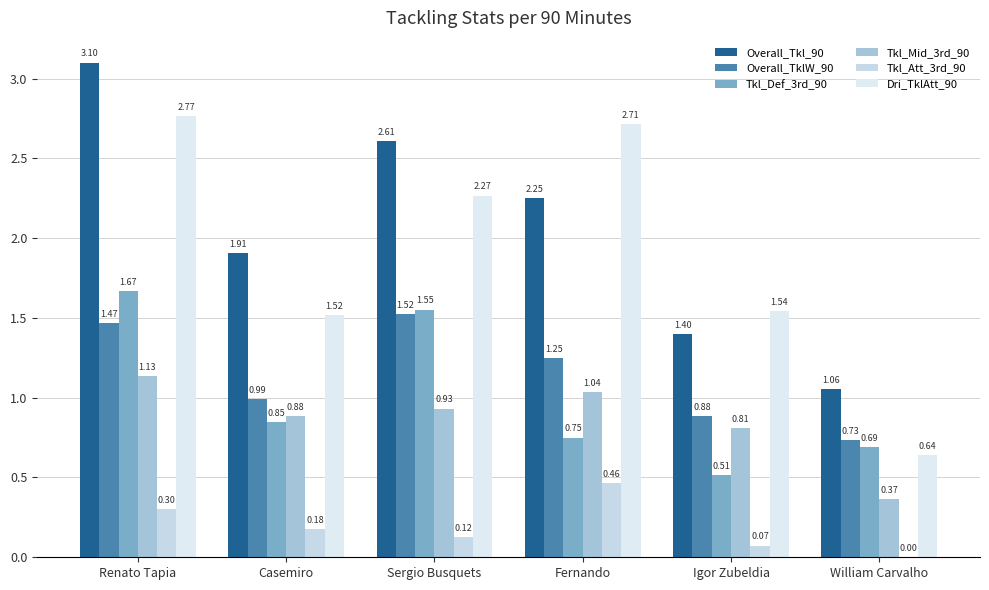

Which series changed the most between Renato Tapia and Sergio Busquets?

Dri_TklAtt_90